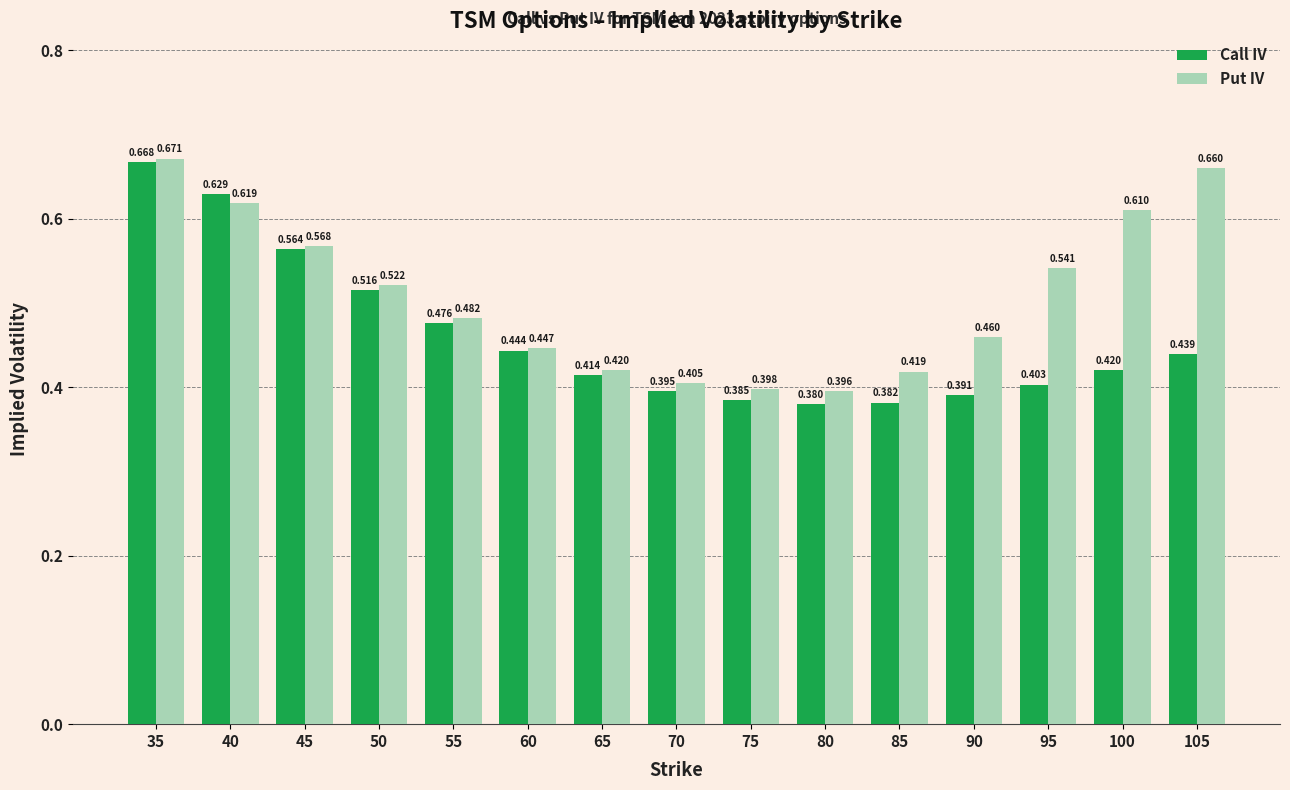

Does the chart contain any negative values?

No